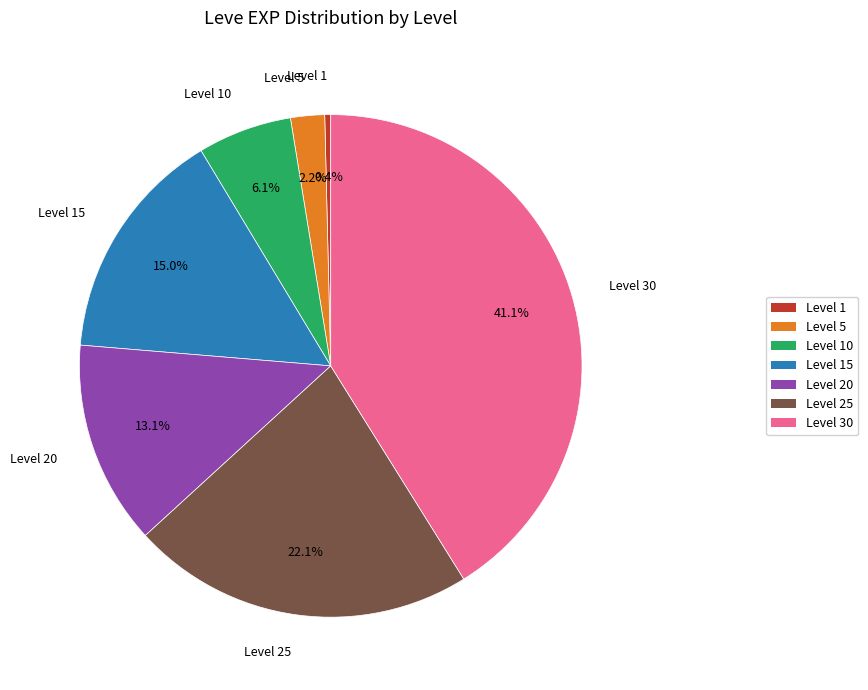

Is there a majority slice in this chart?

No